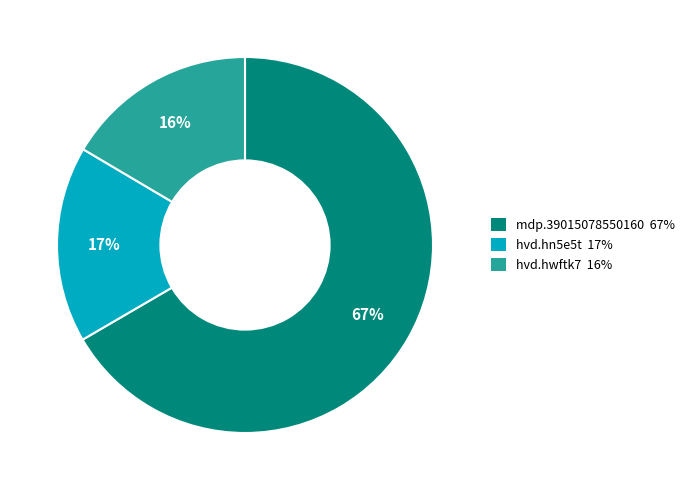

True or false: hvd.hn5e5t accounts for 10% of the total.

False